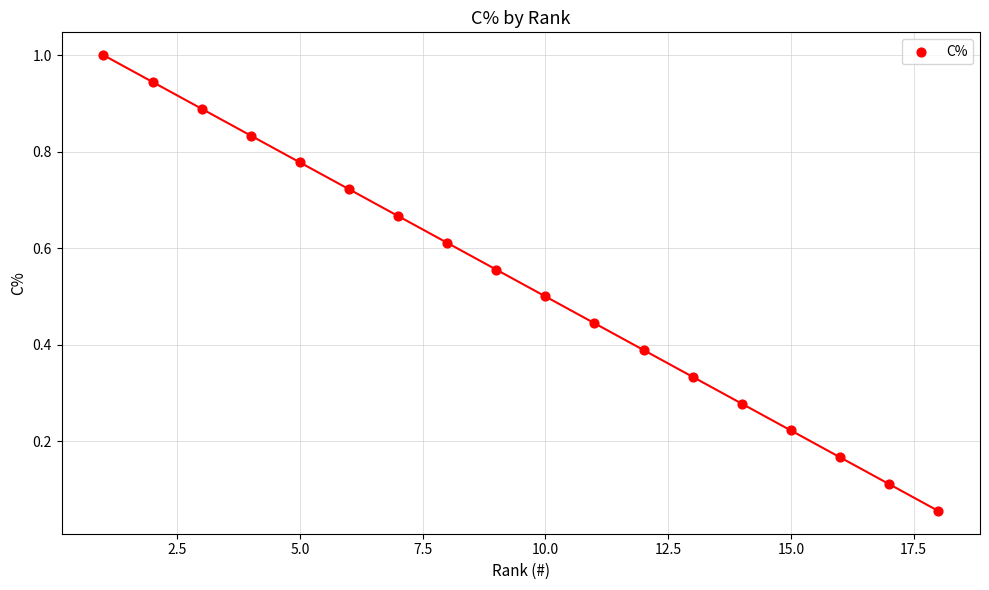

What is the range of X values (max minus min)?

17.0